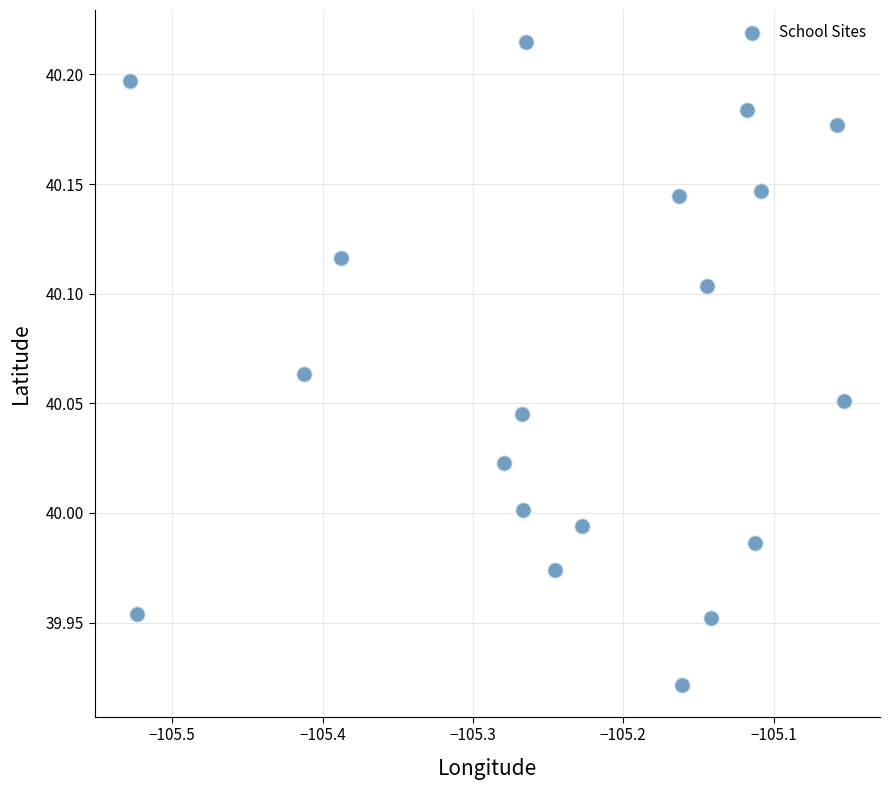

What is the range of Y values (max minus min)?

0.3